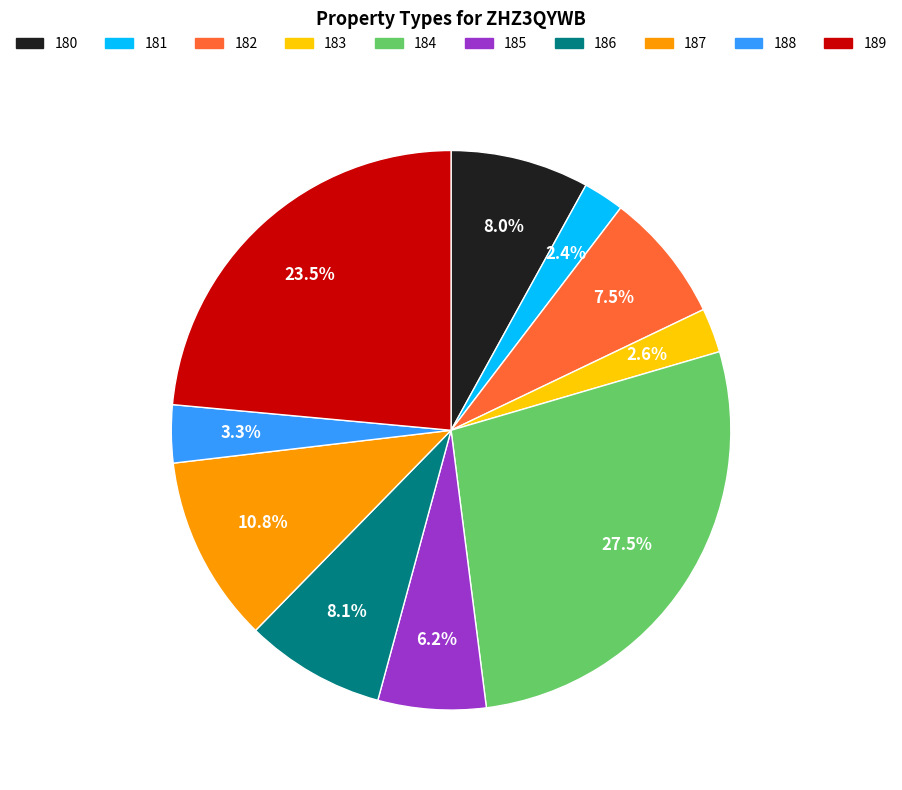

To the nearest percent, what is the difference between the 183 and 180 slice percentages?

5%